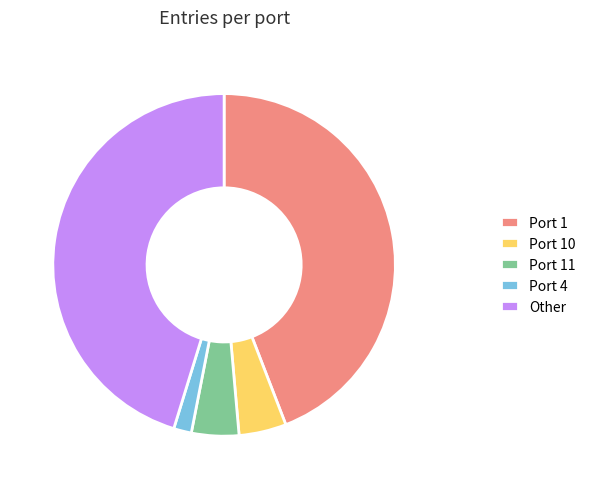

True or false: Other accounts for 35% of the total.

False